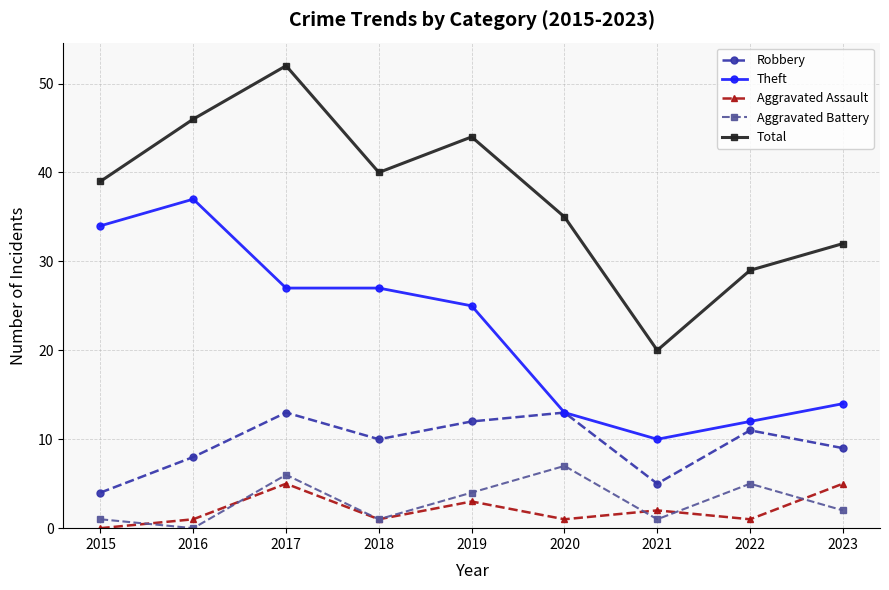

What is the difference between the second highest and second lowest values in the Aggravated Assault series?

4